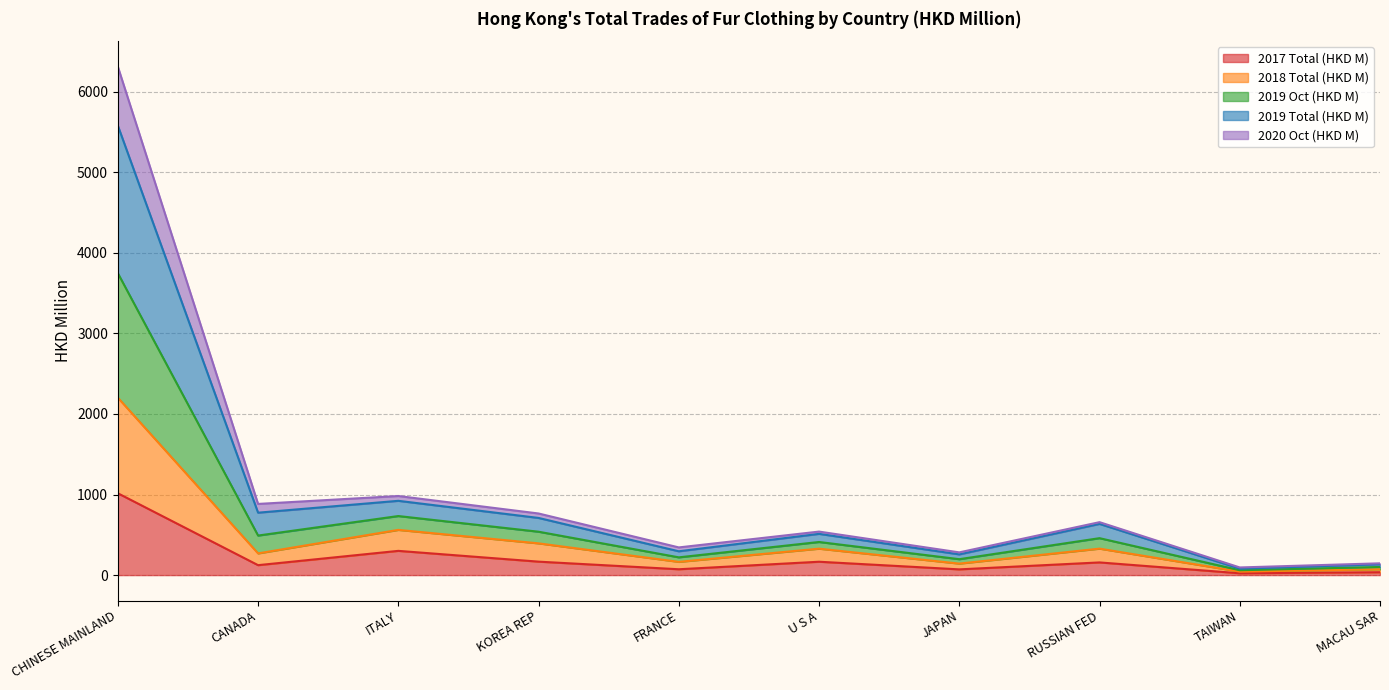

True or false: 2019 Total (HKD M) has more than 0 interior local peaks.

True